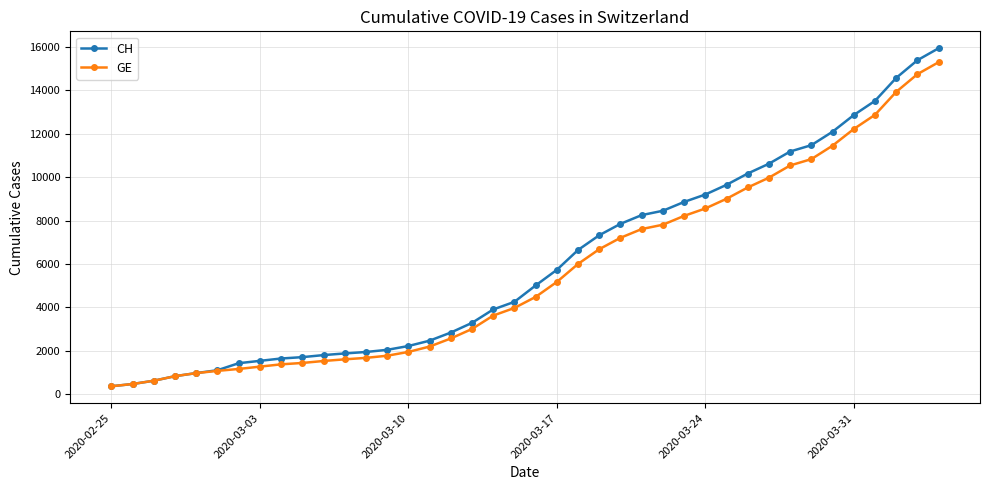

What is the difference between the maximum and minimum values in the GE series?

14909